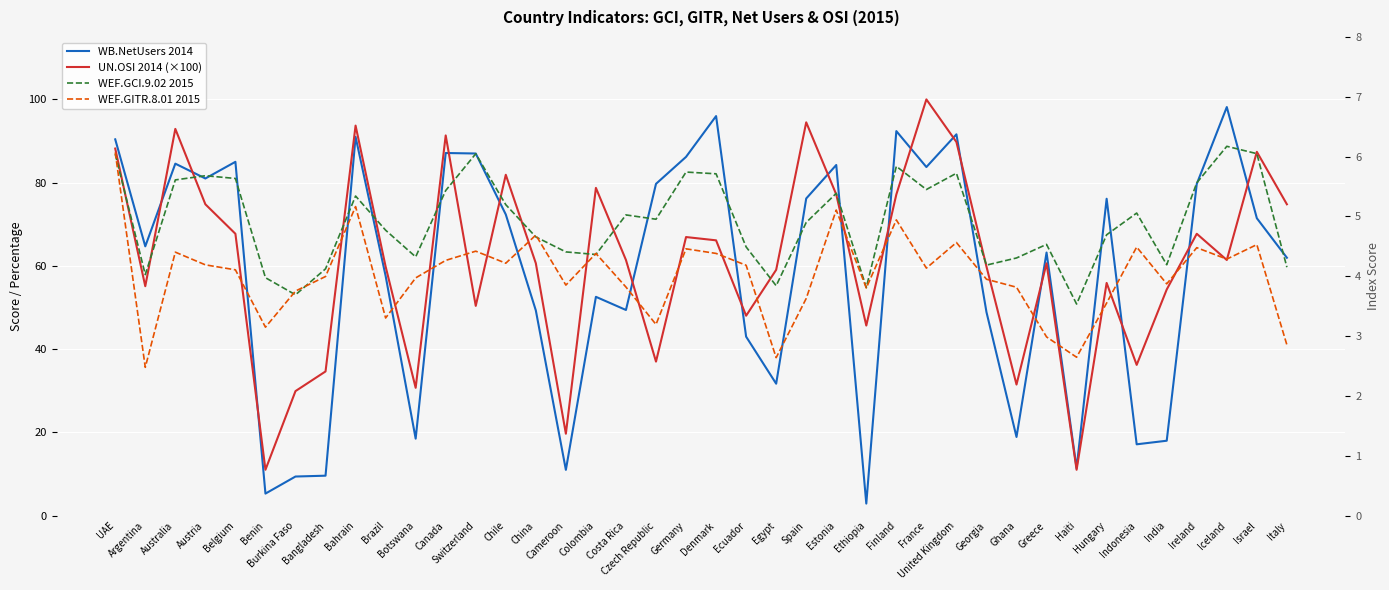

How many lines are shown in the chart?

4